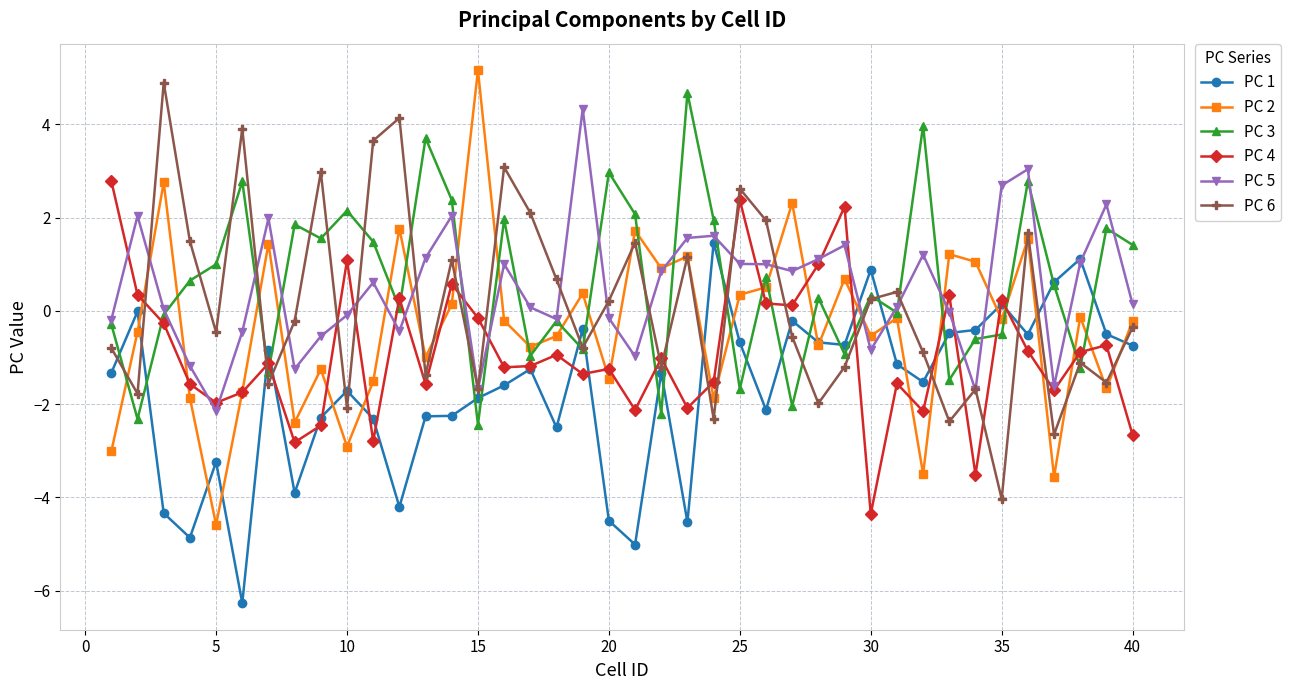

In PC 6, how many points are higher than both neighbors (excluding endpoints)?

13